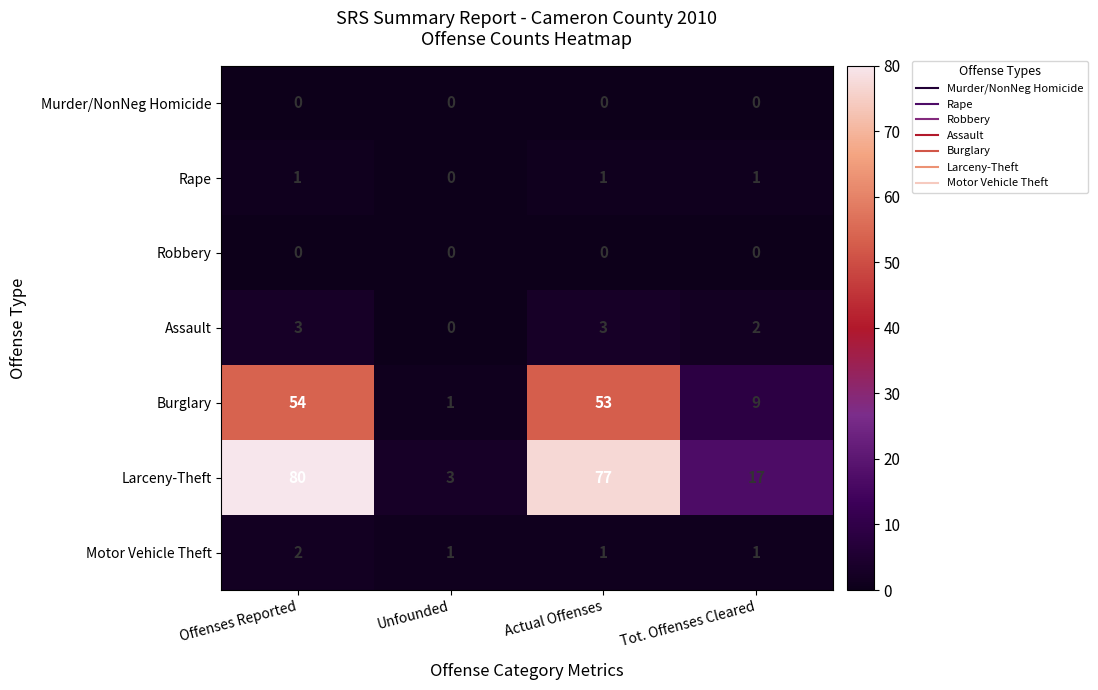

At which category is the sum across all series the highest?

Offenses Reported